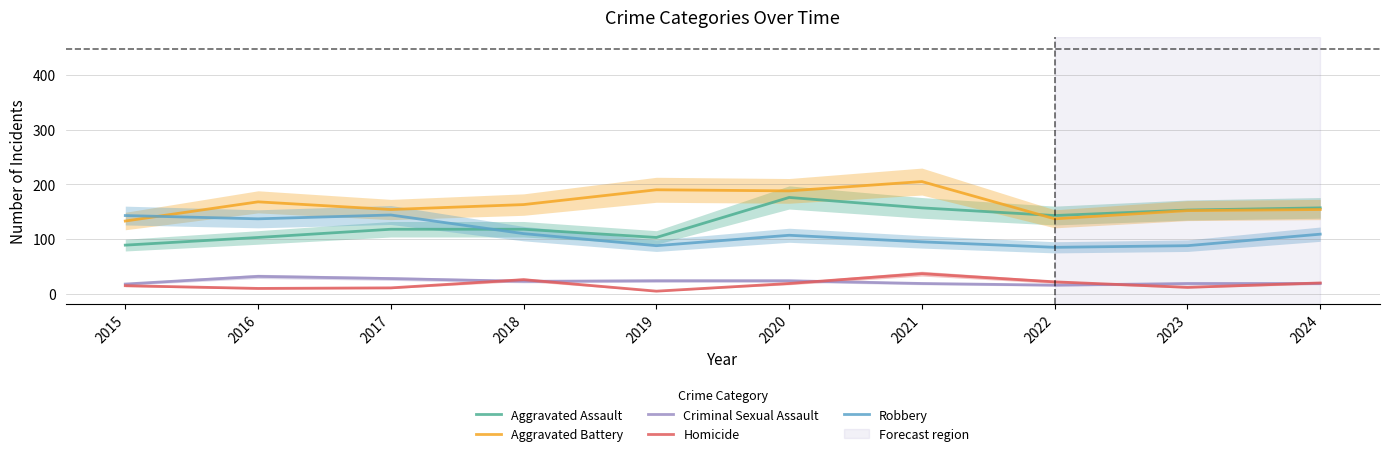

Which category has the highest value in the Robbery series?

2017